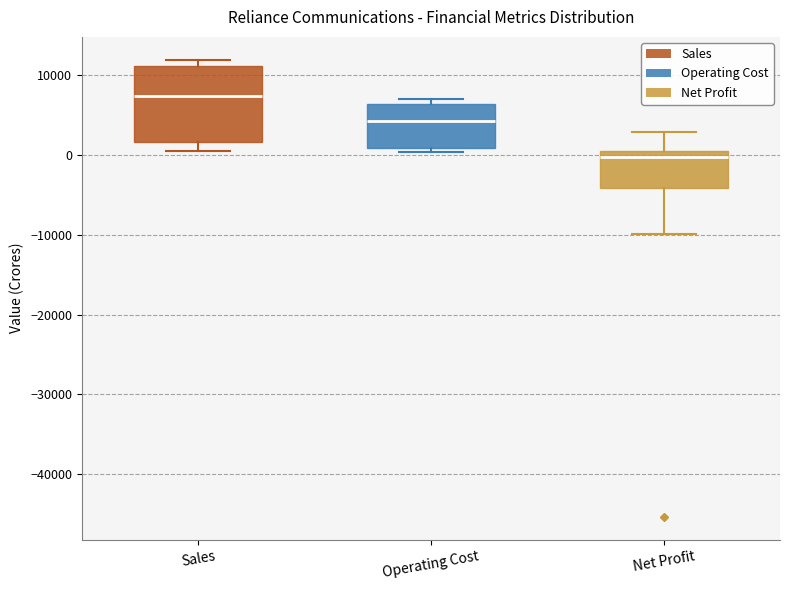

Reading left to right, read every box against the y-axis: the position of its median line, the range the box covers, and the ends of its whiskers. The values are not printed on the chart, so give them approximately, as read against the axis.

Sales: median 7000, box 2000 to 11000, whiskers 0 to 12000
Operating Cost: median 4000, box 1000 to 6000, whiskers 0 to 7000
Net Profit: median 0, box -4000 to 1000, whiskers -10000 to 3000